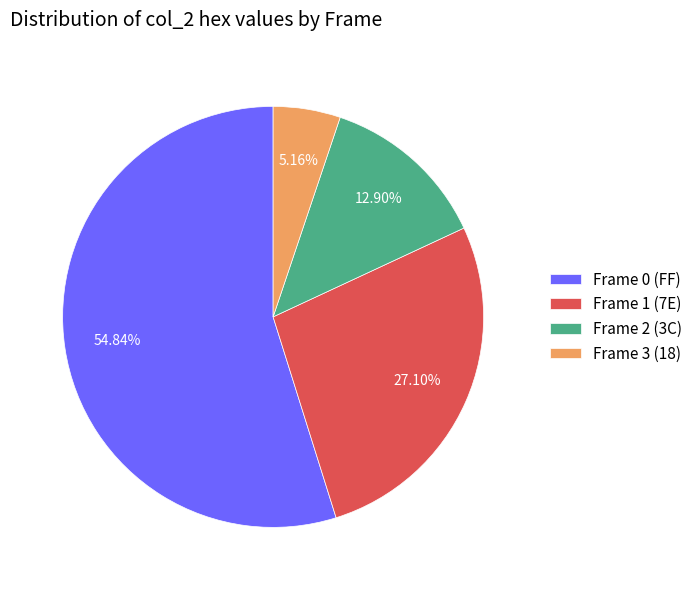

Combined, do Frame 2 (3C) and Frame 1 (7E) account for over 50%?

No